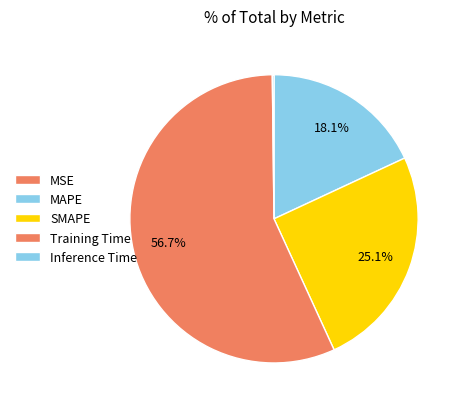

Do MAPE and Inference Time together represent more than half of the pie?

No